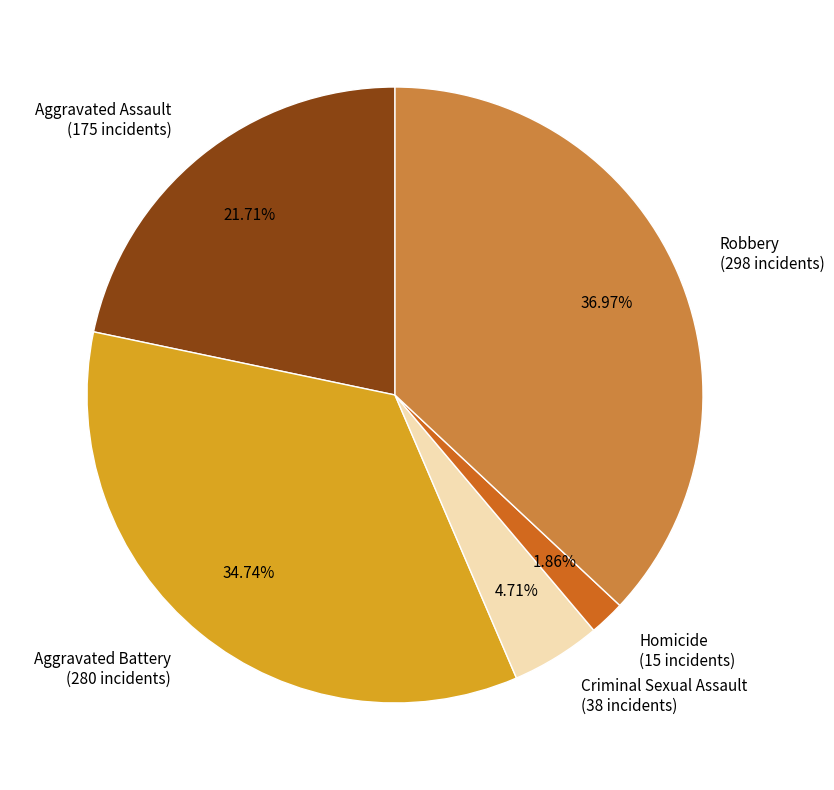

Which category has the biggest portion of the pie?

Robbery